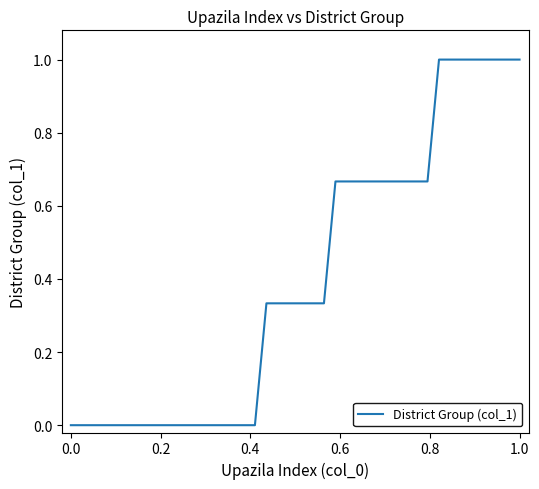

What is the greatest value displayed?

1.0